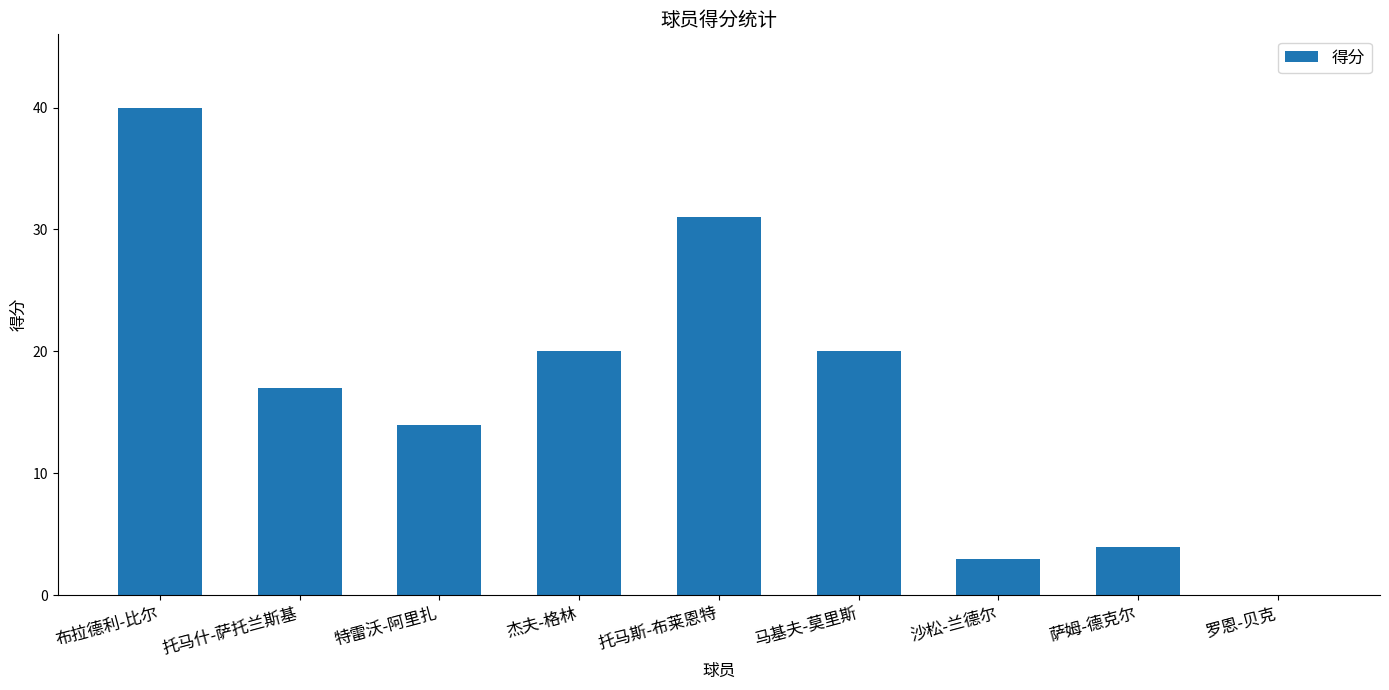

Reading left to right, extract all data points from this chart.

40	17	14	20	31	20	3	4	0